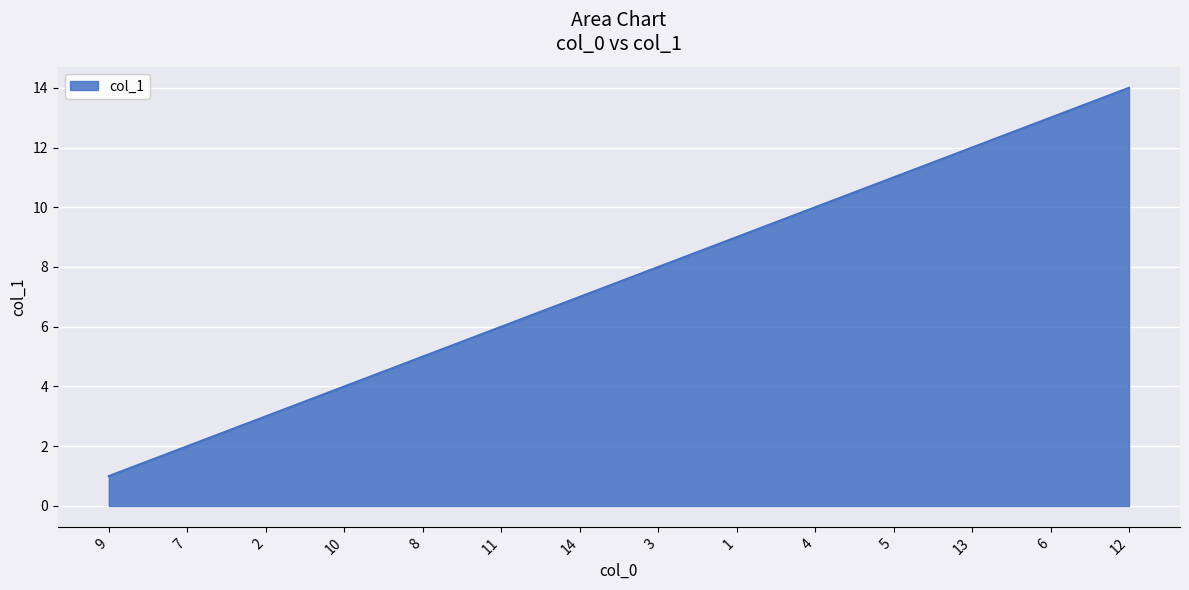

Count the number of data series in this chart.

1